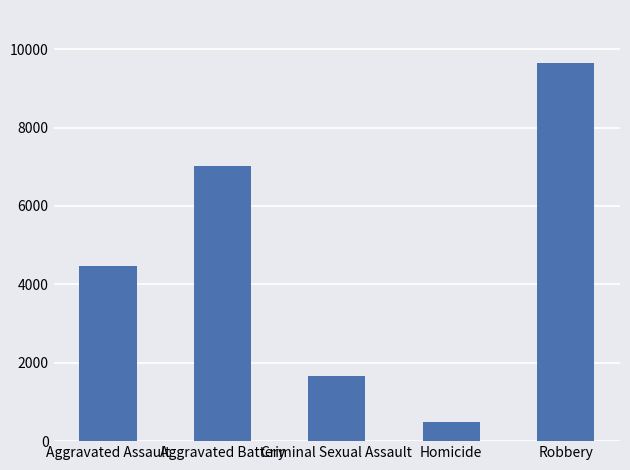

How many bars are there in total?

5